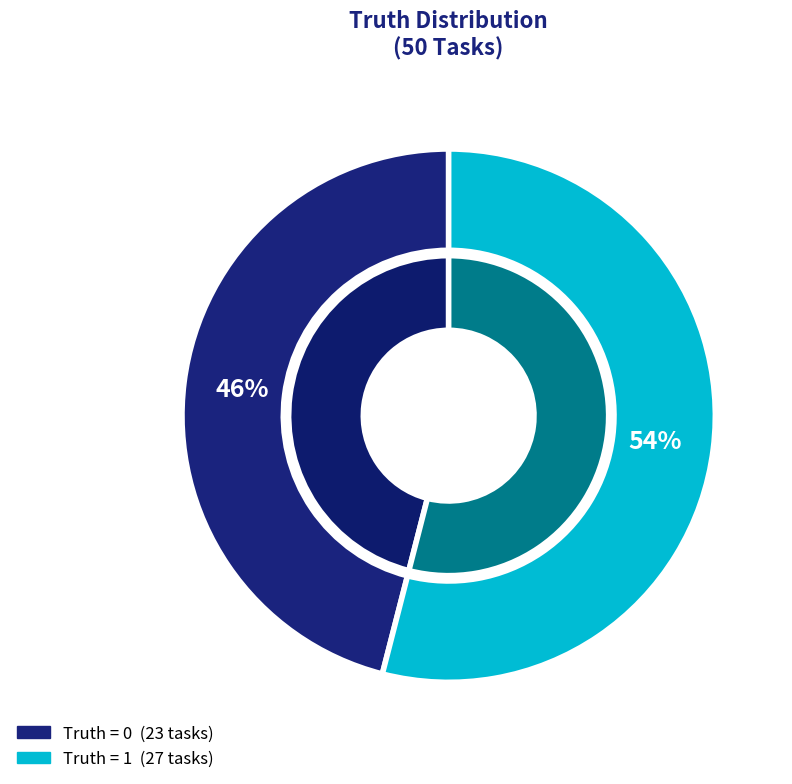

To the nearest percent, what is the combined percentage of 1 and 0?

100%